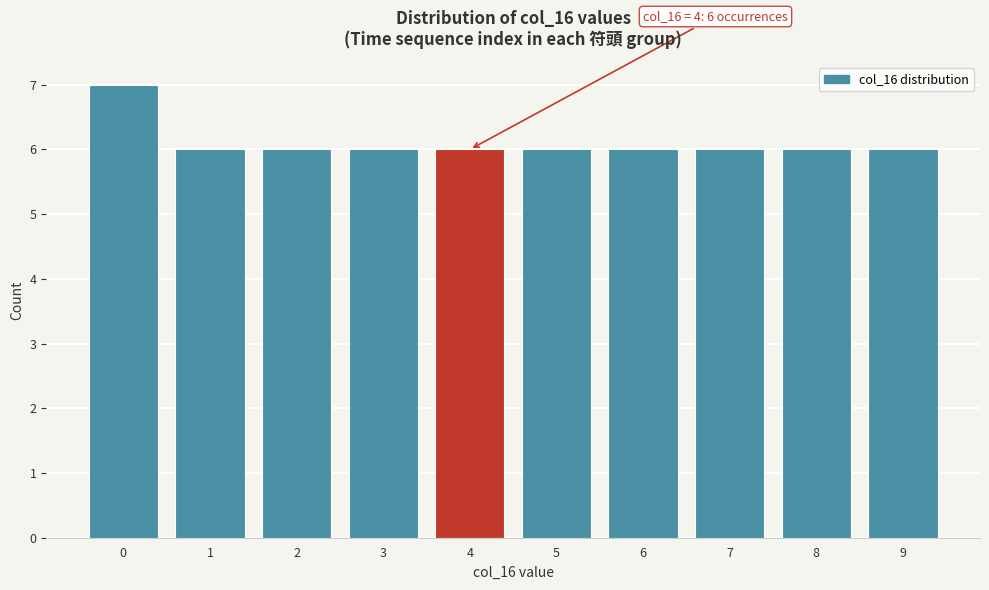

Which range on the x-axis has the tallest bar?

-0.5 to 0.5